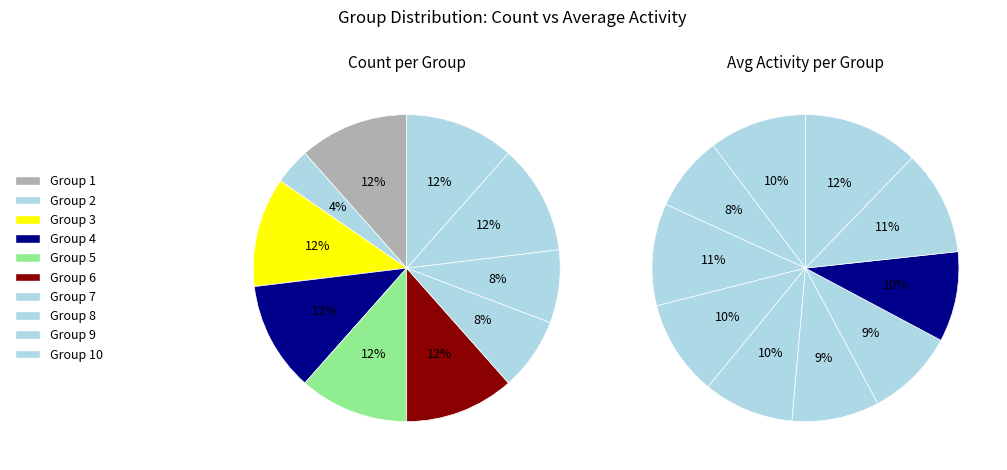

Is it true that Group 3 is 12% of the pie?

True